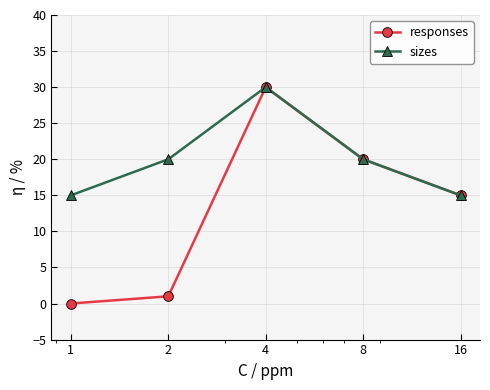

List the series in order of their overall mean, highest first.

sizes, responses